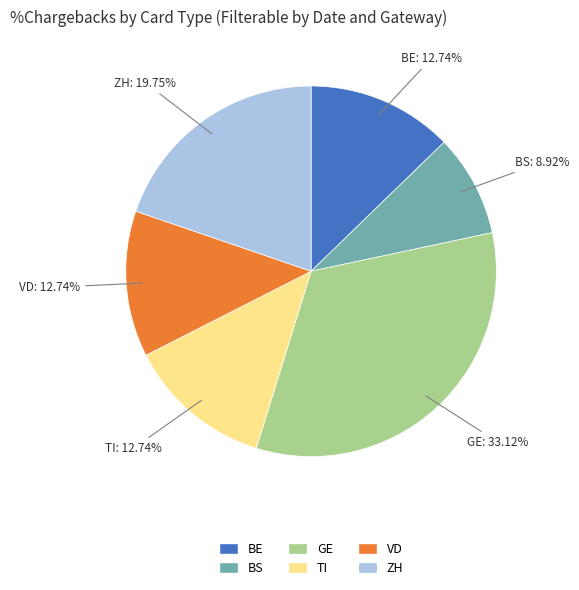

Which slice is the smallest?

BS